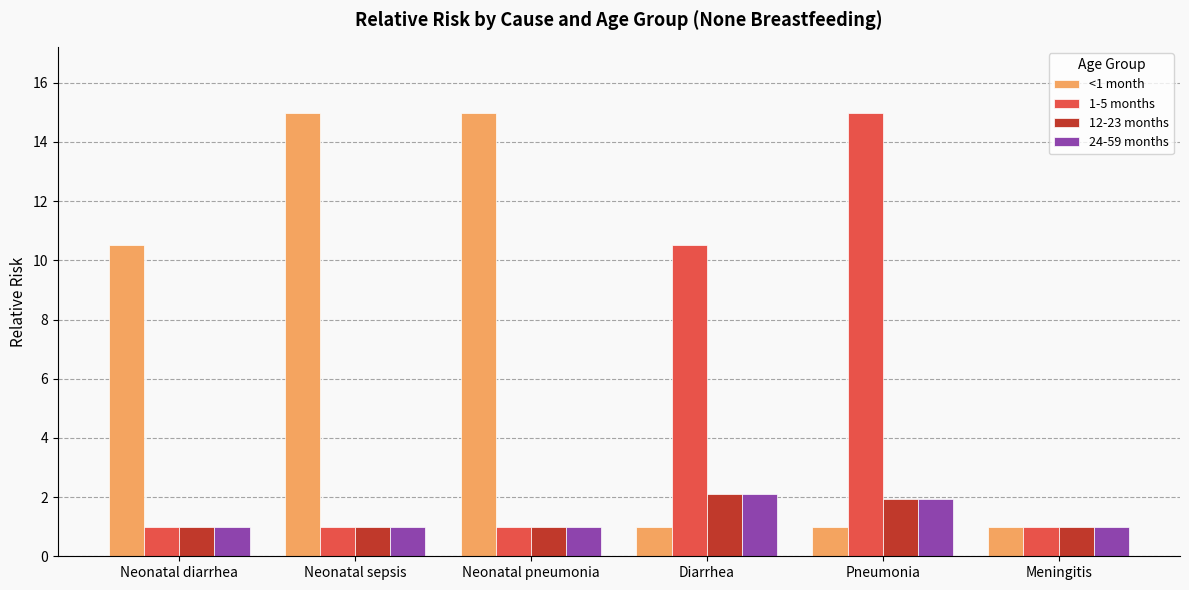

What is the difference between the maximum and minimum values in the 1-5 months series?

14.0